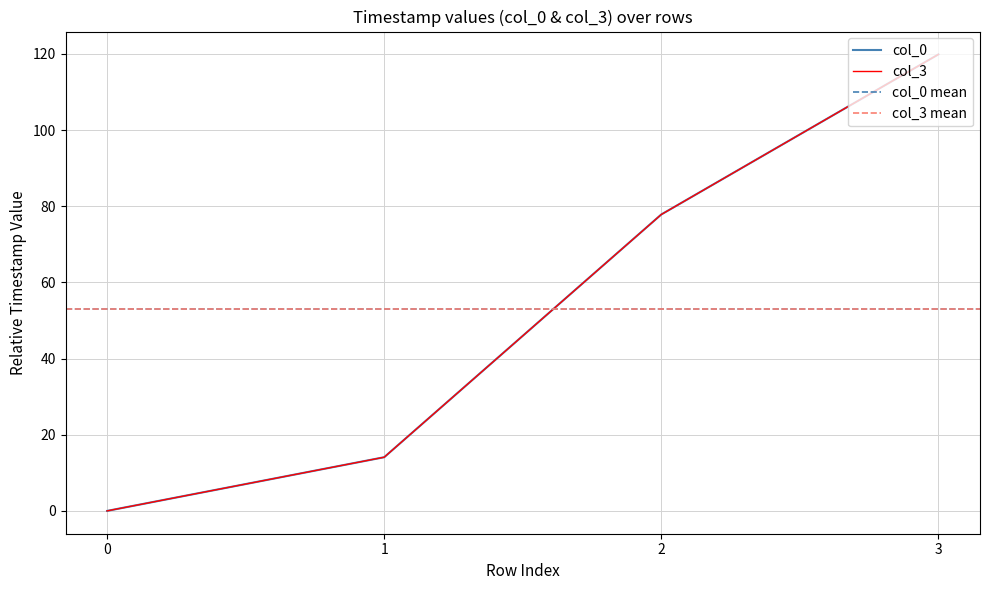

Rank the categories by col_3 value from highest to lowest.

3, 2, 1, 0